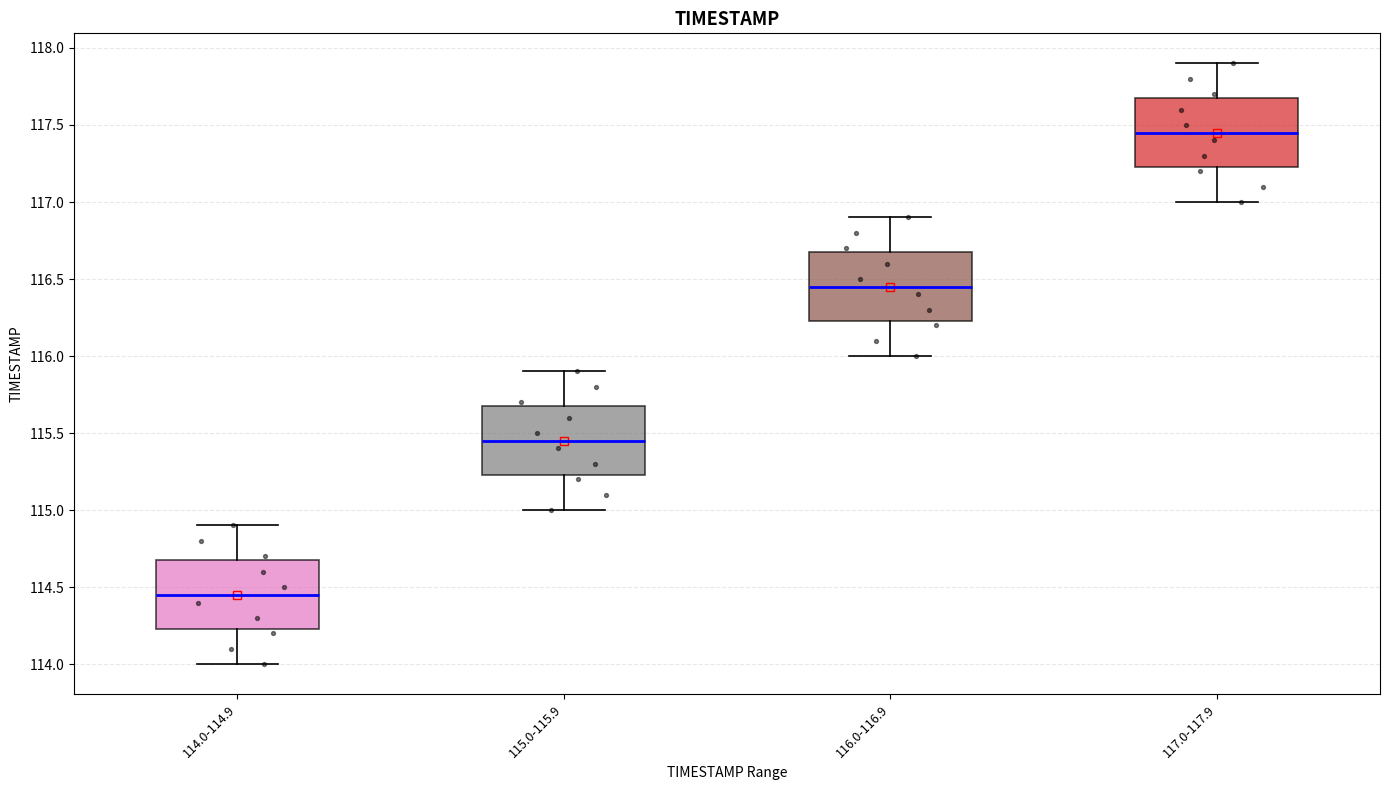

Which box has the lowest median line?

114.0-114.9